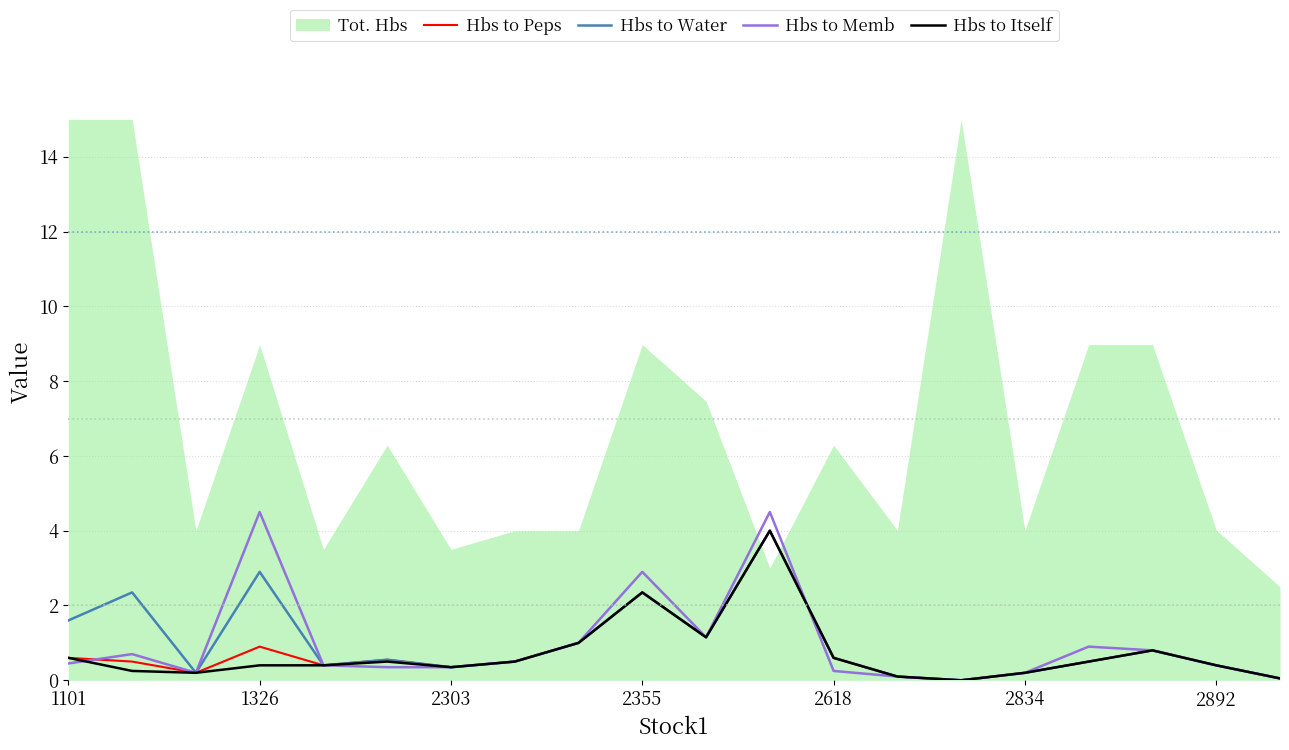

Which series ends up on top after the final intersection of Hbs to Peps and Hbs to Memb?

Hbs to Peps